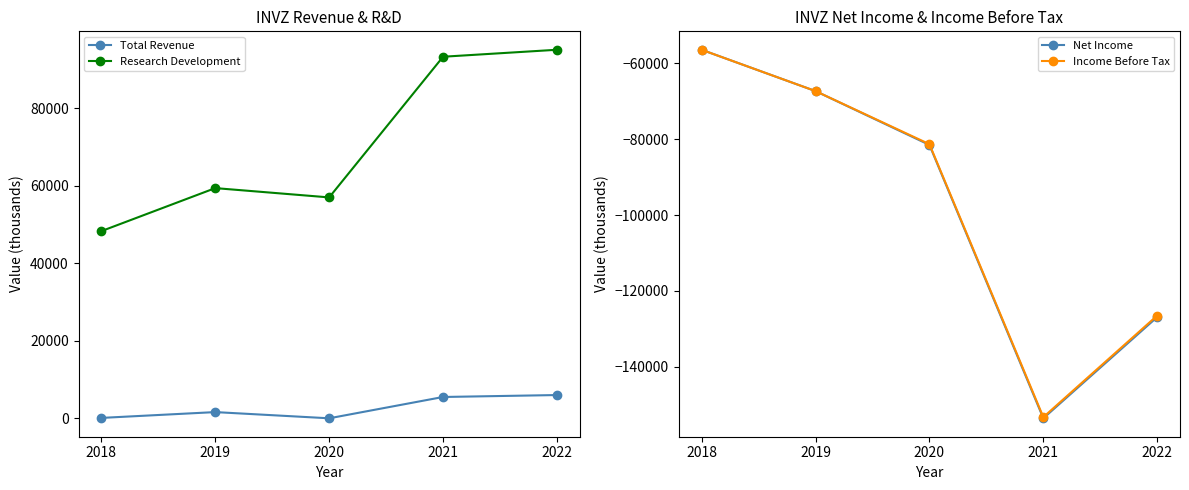

Reading left to right, what are all the values shown in this chart?

Total Revenue: 100	1600	0	5500	6000
Research Development: 48300	59400	57000	93300	95100
Net Income: -56400	-67300	-81500	-153600	-126900
Income Before Tax: -56400	-67300	-81300	-153300	-126500